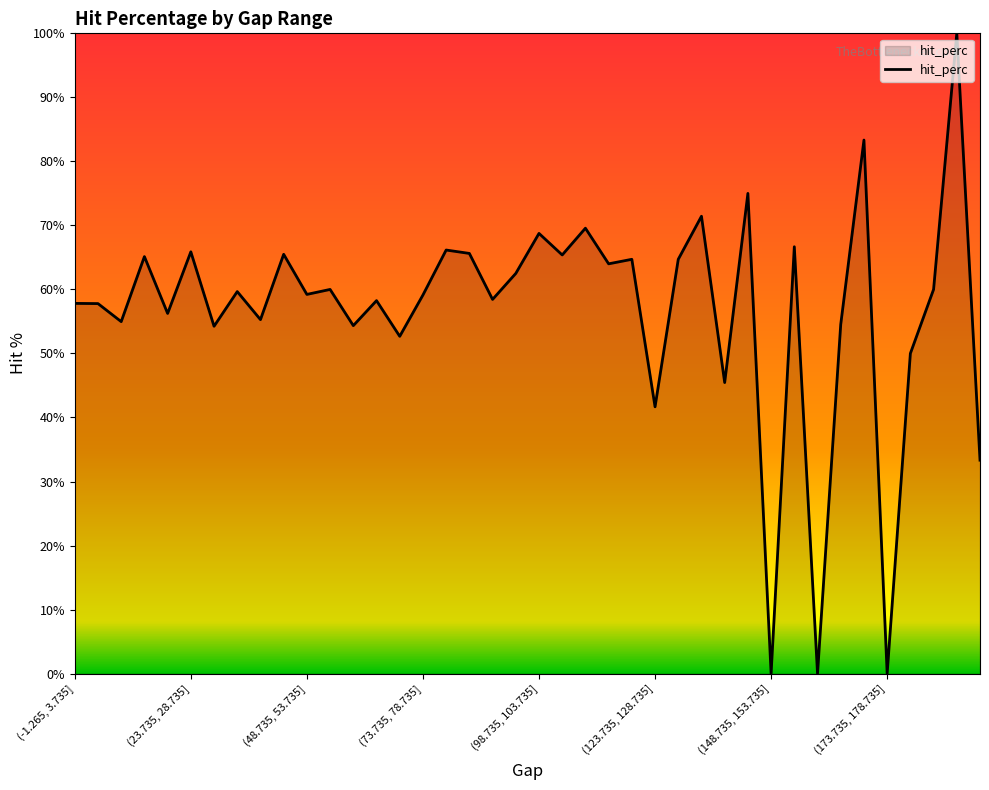

How many distinct data groups are displayed?

1